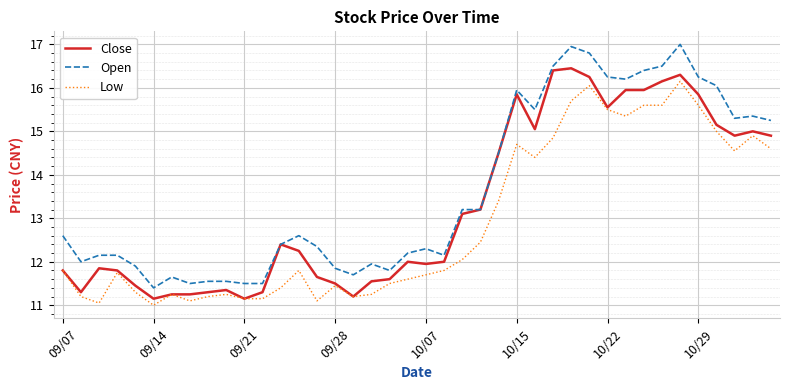

What are all the series names shown in the legend?

Close, Open, Low